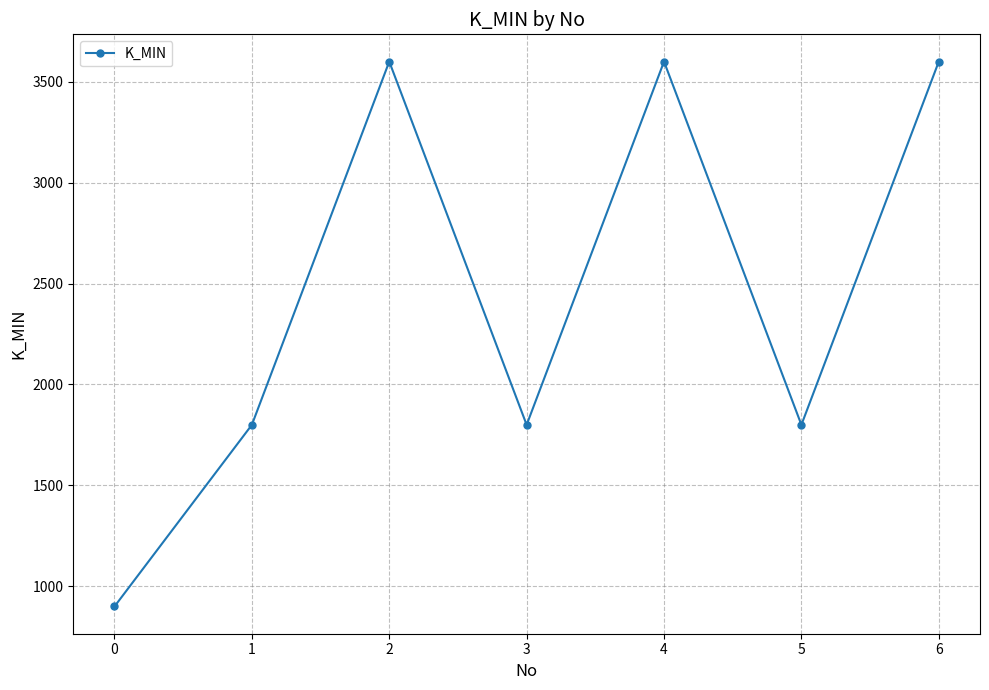

Is this an area chart (filled region under the line)?

No